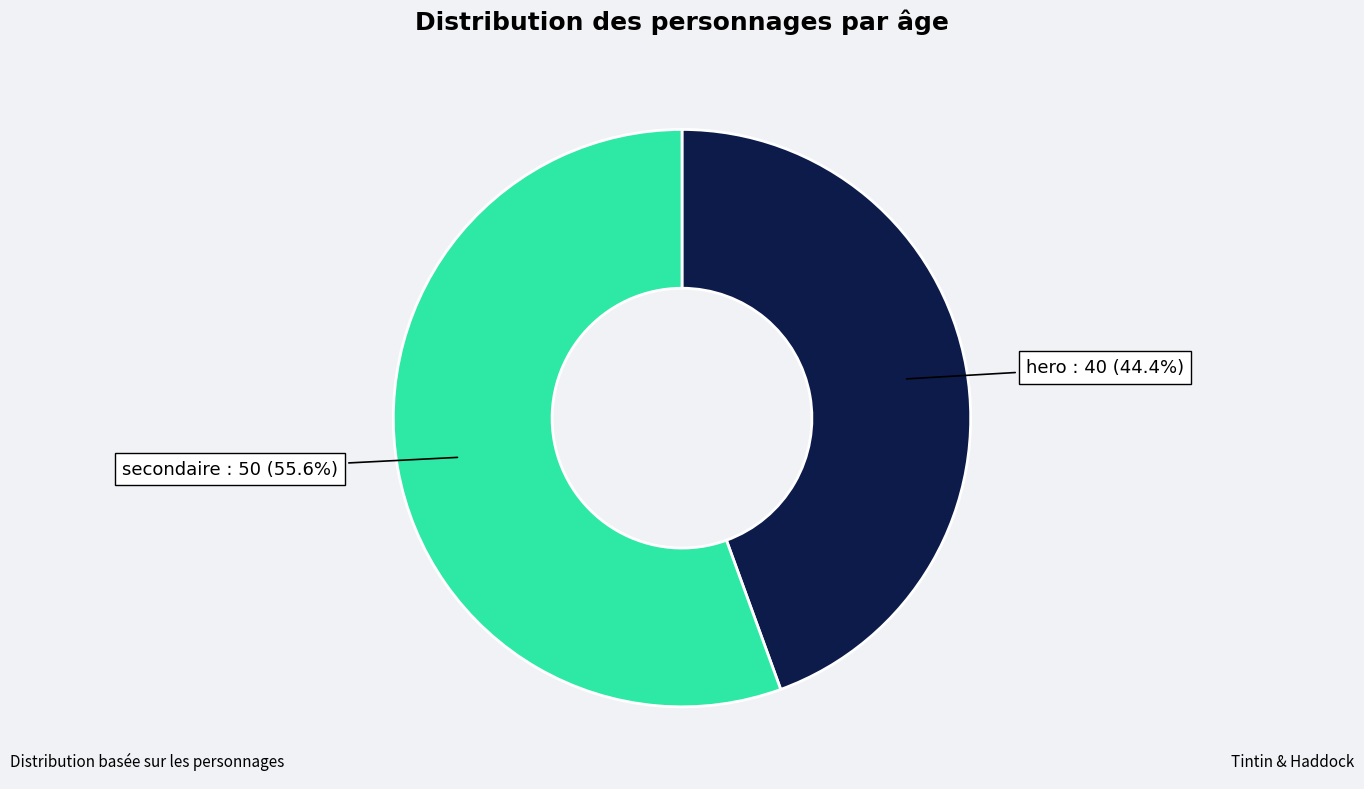

To the nearest percent, what is the difference between the largest and smallest slice percentages?

11%